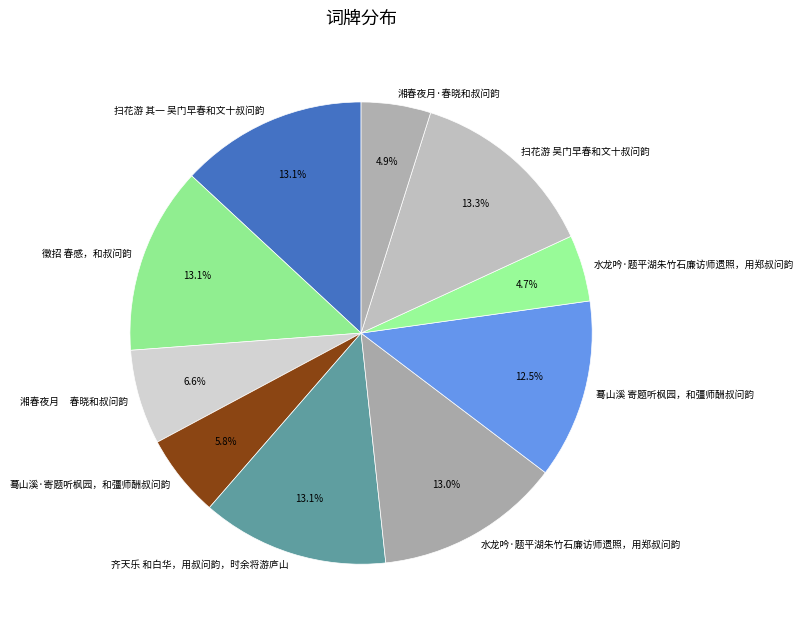

To the nearest percent, what is the average slice percentage?

10%